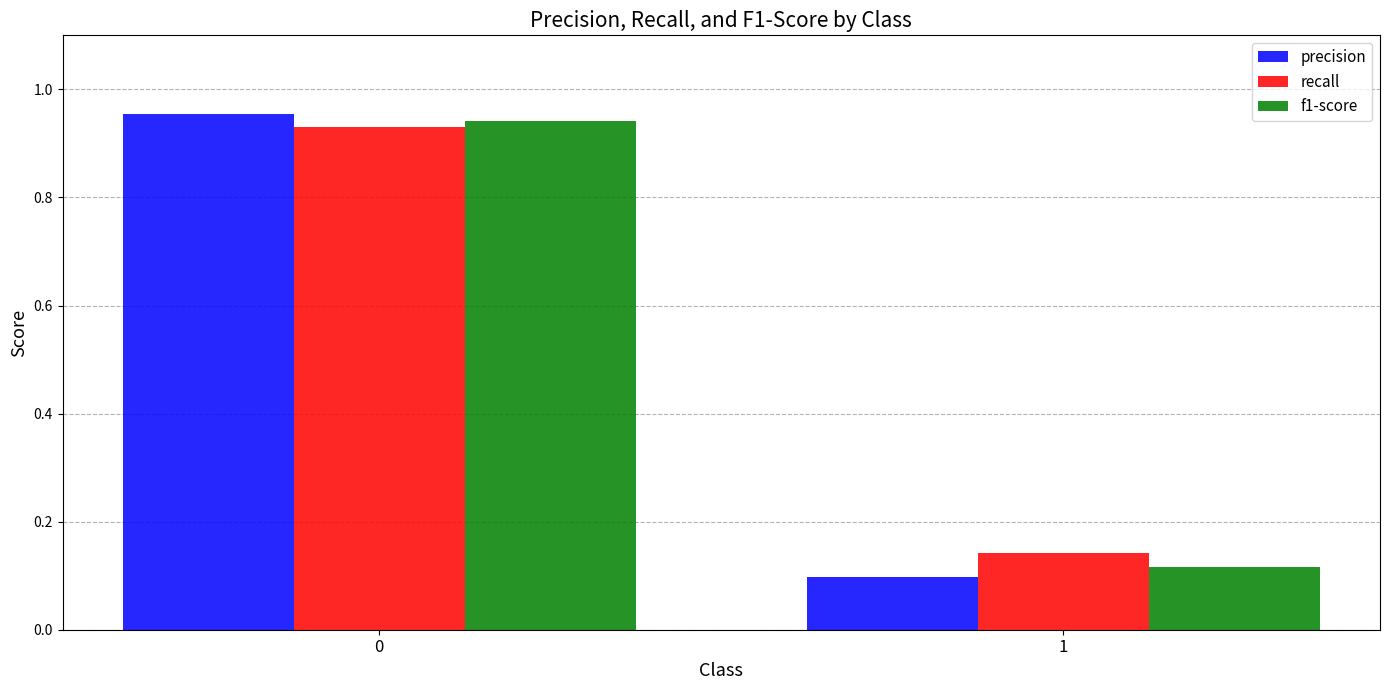

What is the sum of all recall values?

1.1